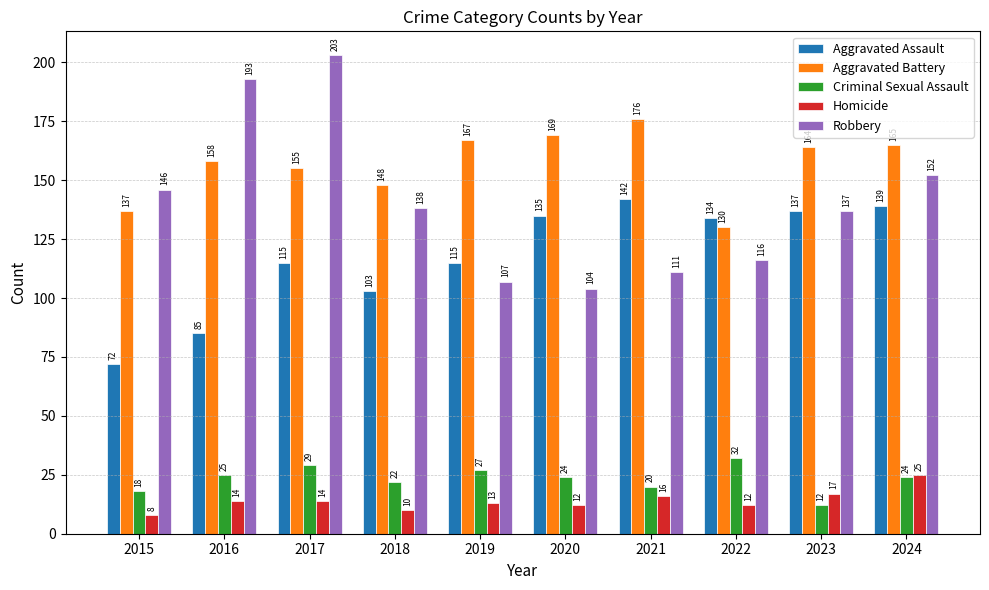

Which category has the highest value across all series?

2017